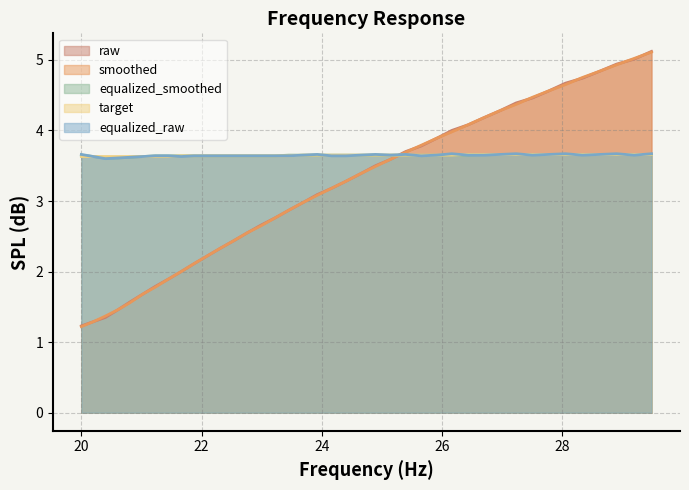

Is the value of equalized_raw at 24.65 greater than the value of raw at 28.05?

No